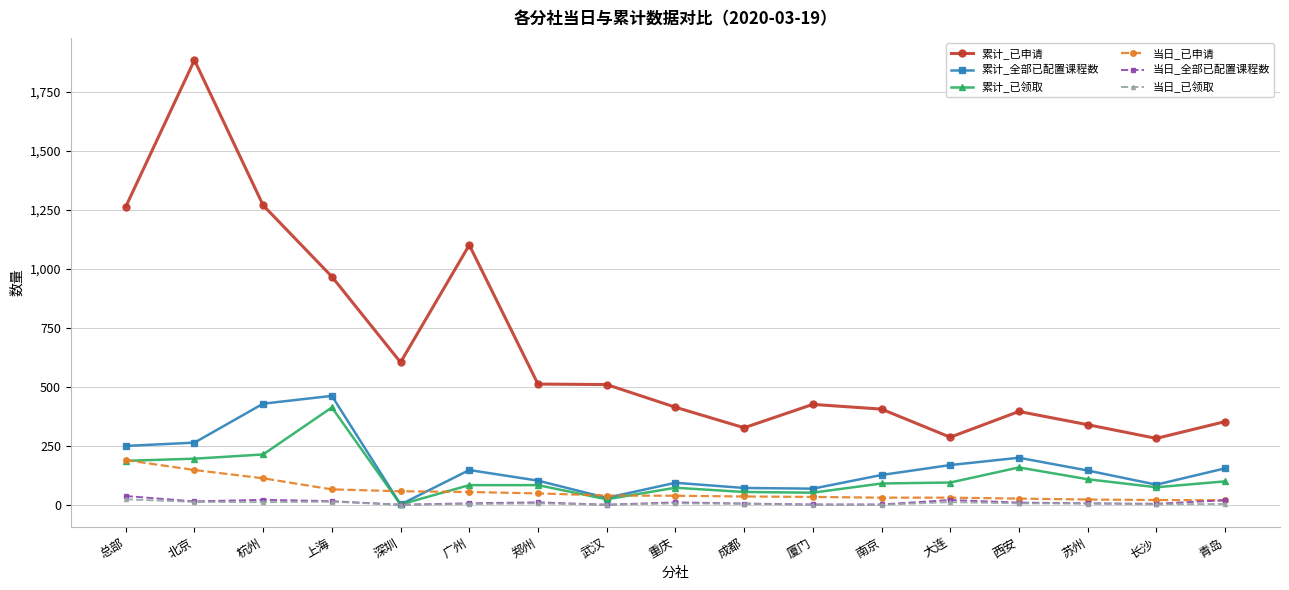

The 累计_已申请 series shows 395 at 西安. True or false?

True